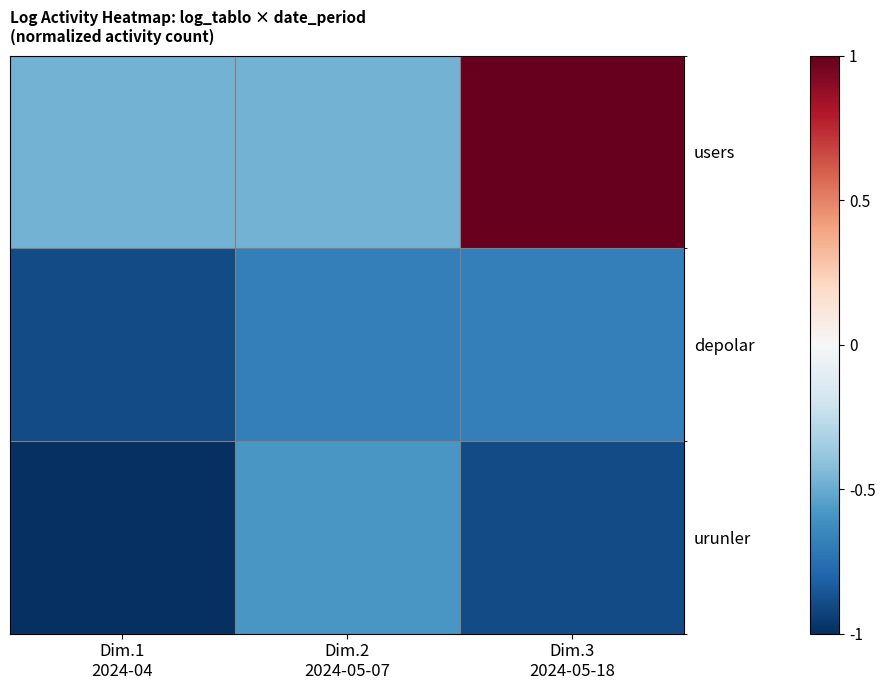

List the series in order of their peak value, highest first.

users, urunler, depolar